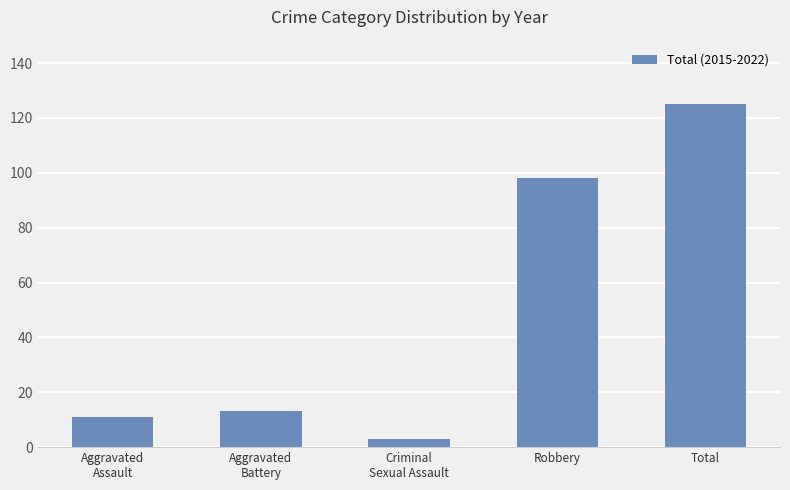

What position from the left is Total?

5